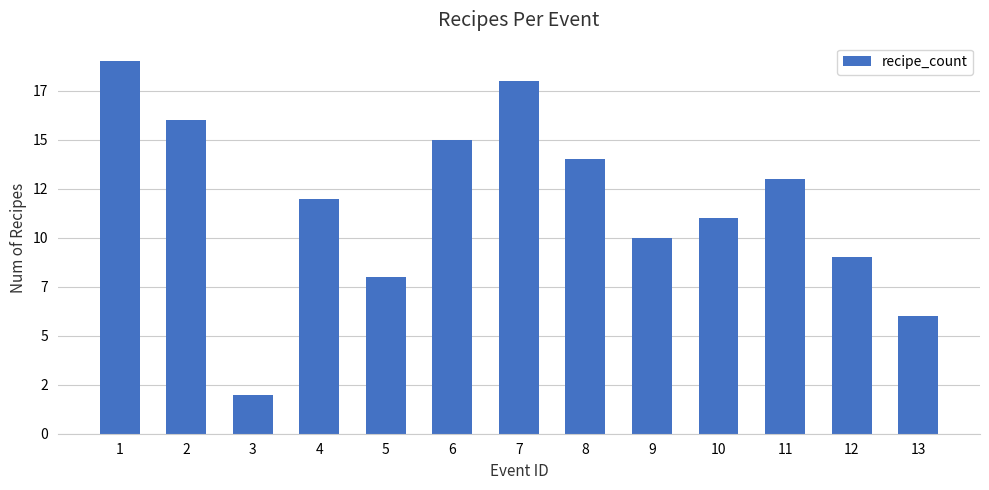

How many data points does each series have?

13